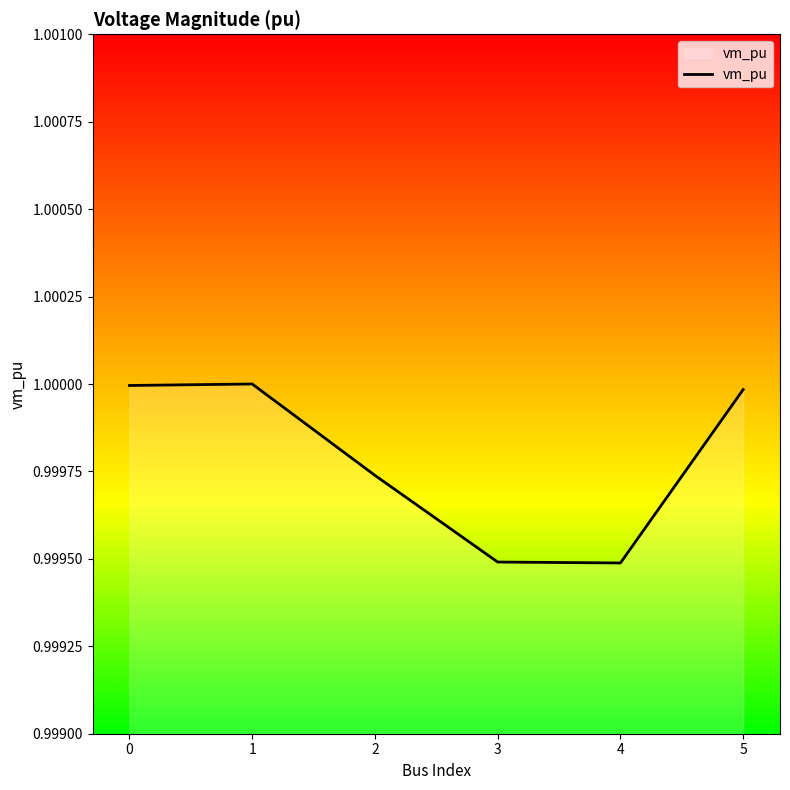

What is the sum of all values?

6.0